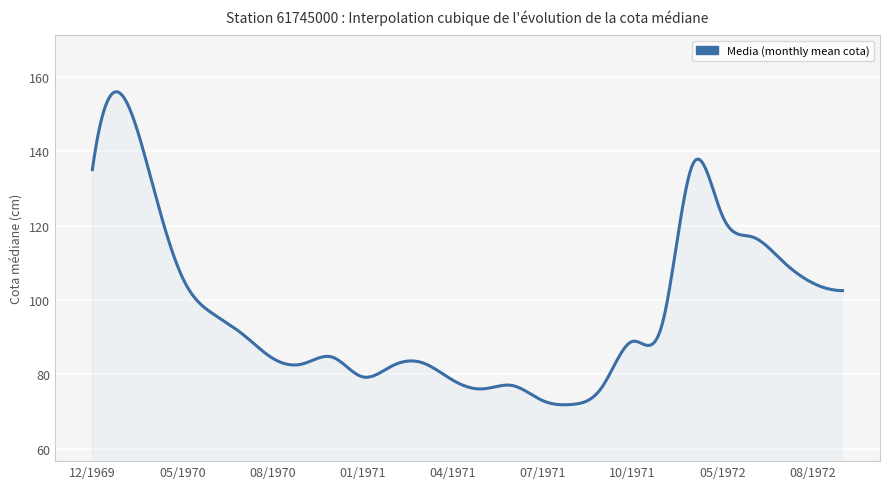

What is the smallest value displayed?

71.8